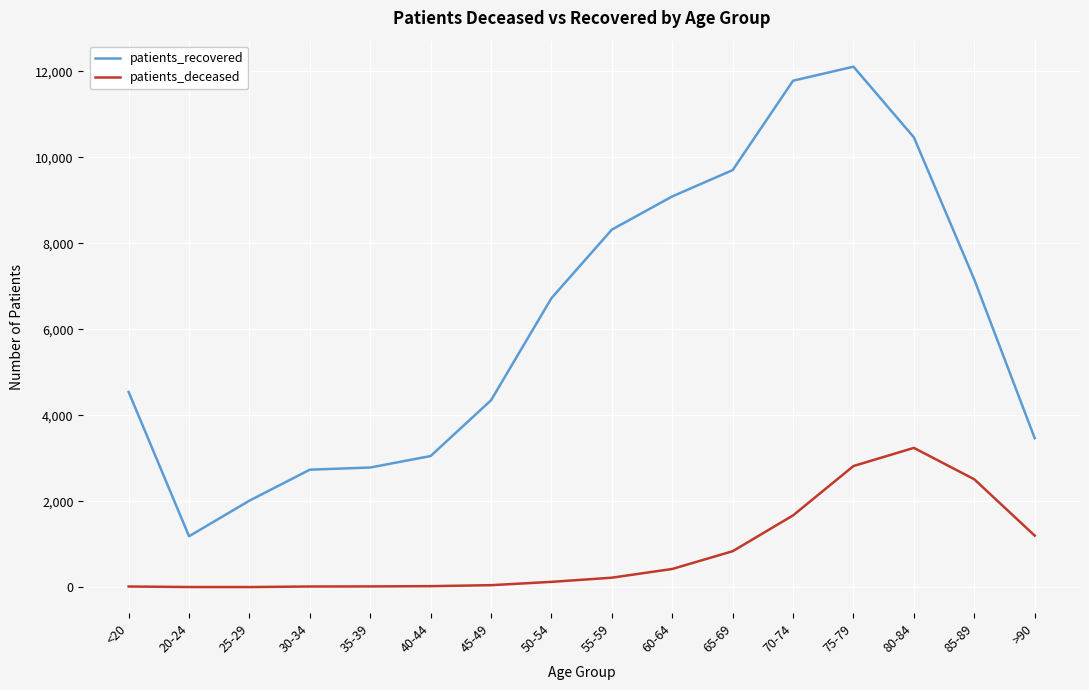

Count the number of data series in this chart.

2